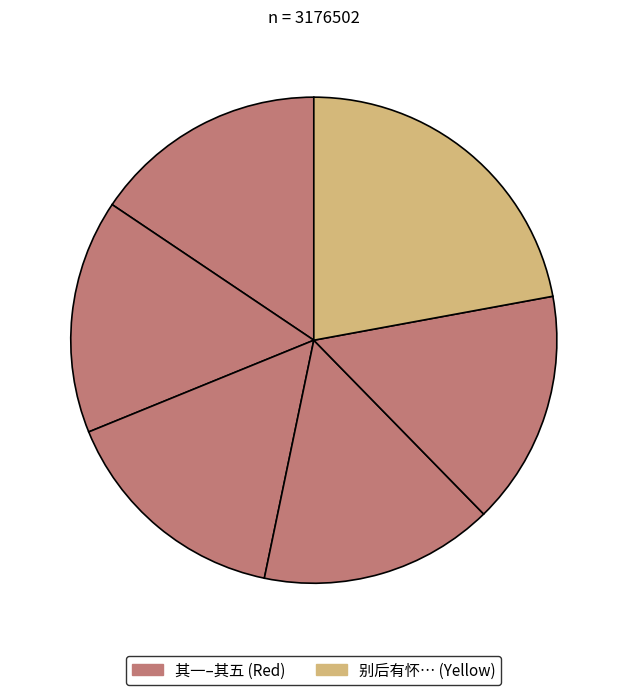

Rank the categories by value from lowest to highest.

别后有怀甘泉洞兼呈板筑诸君 其一, 别后有怀甘泉洞兼呈板筑诸君 其二, 别后有怀甘泉洞兼呈板筑诸君 其三, 别后有怀甘泉洞兼呈板筑诸君 其四, 别后有怀甘泉洞兼呈板筑诸君 其五, 别后有怀甘泉洞兼呈板筑诸君